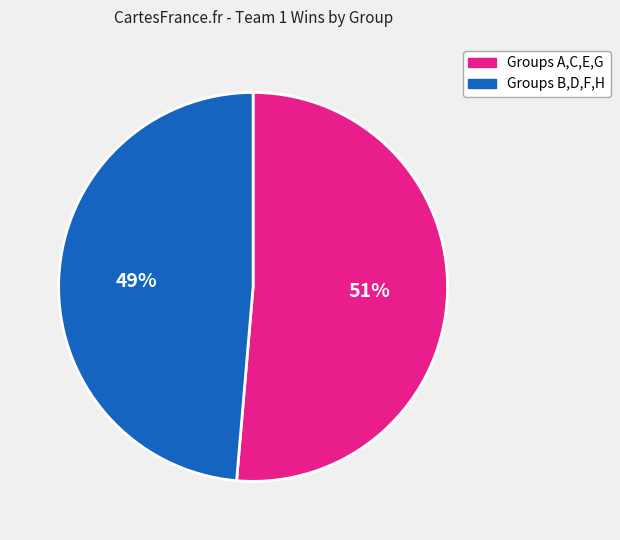

To the nearest percent, what is the average slice percentage?

50%